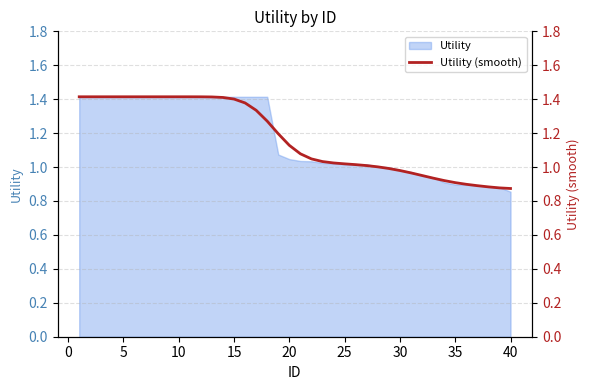

What is the approximate value at 20?

1.1